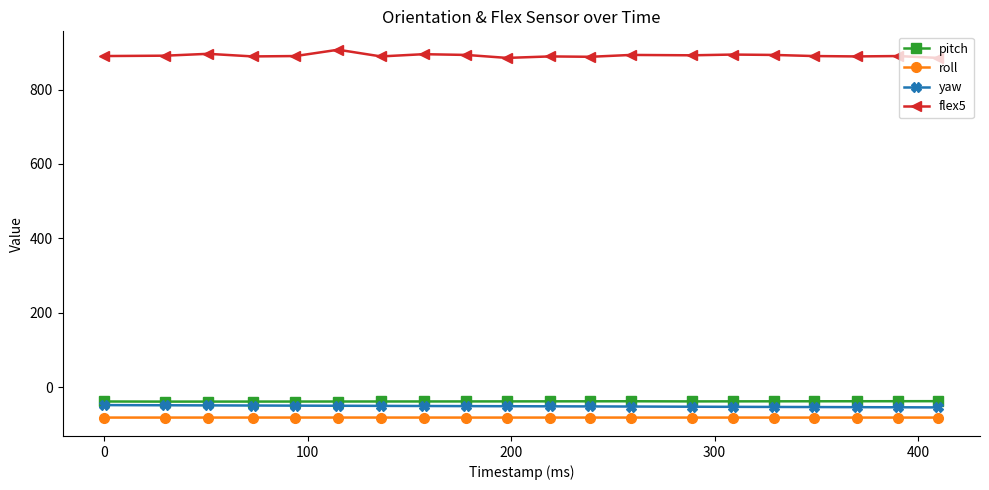

Count the number of categories in the chart.

20